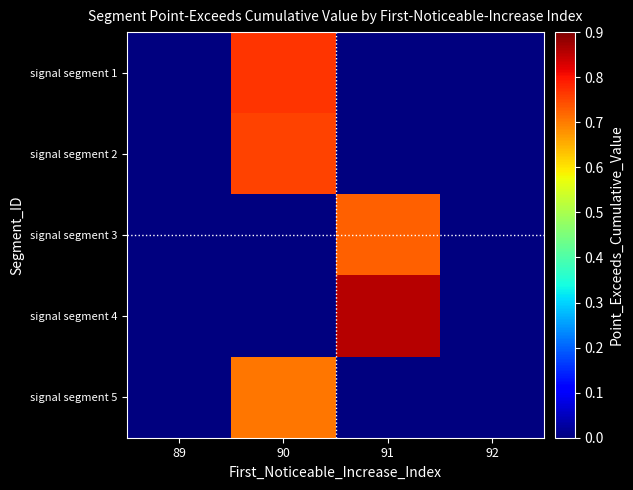

Which series has the largest range (max minus min)?

signal segment 4